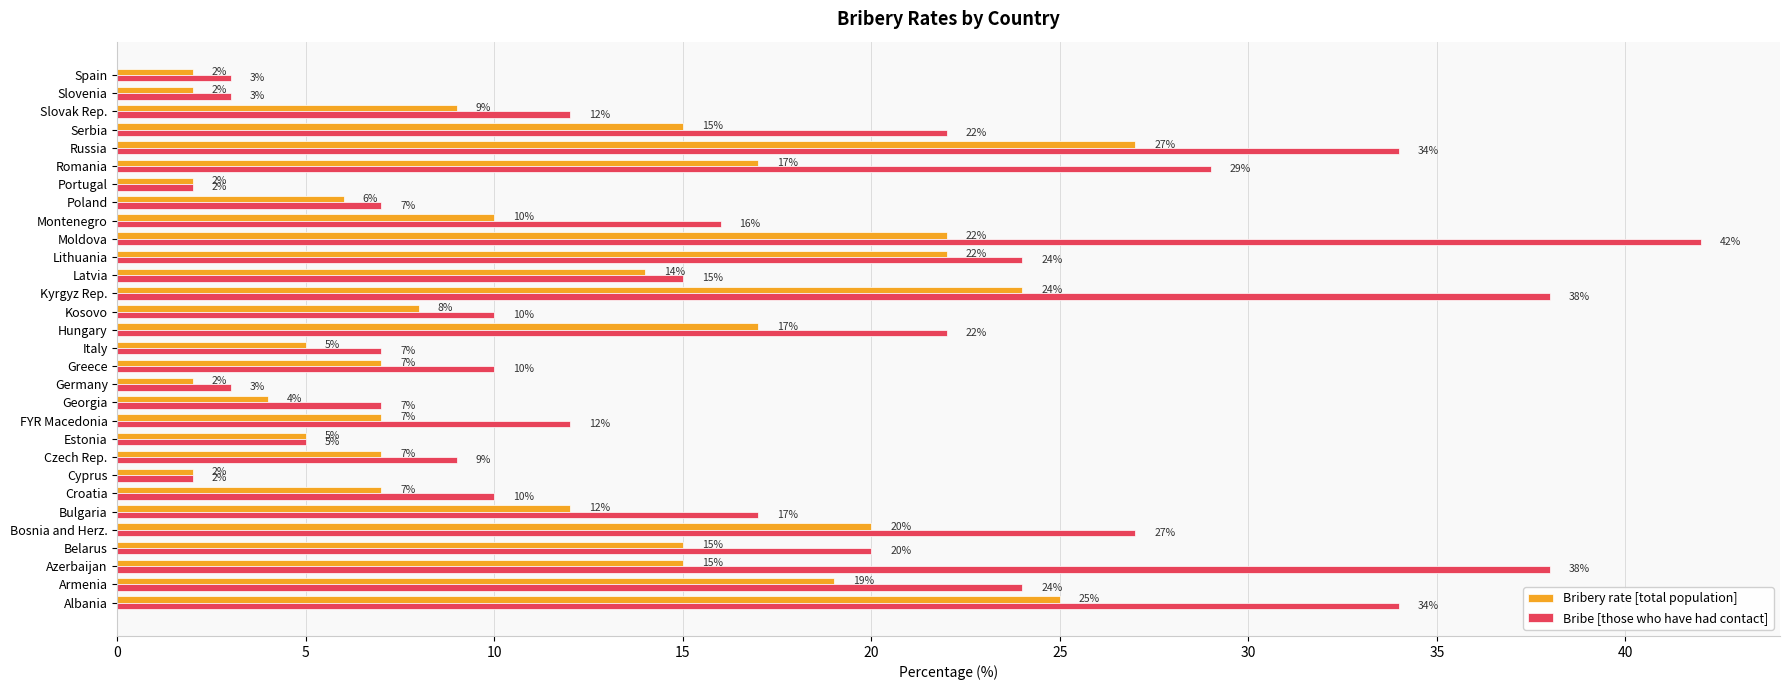

True or false: Bribe [those who have had contact] has a value of 34 at Hungary.

False